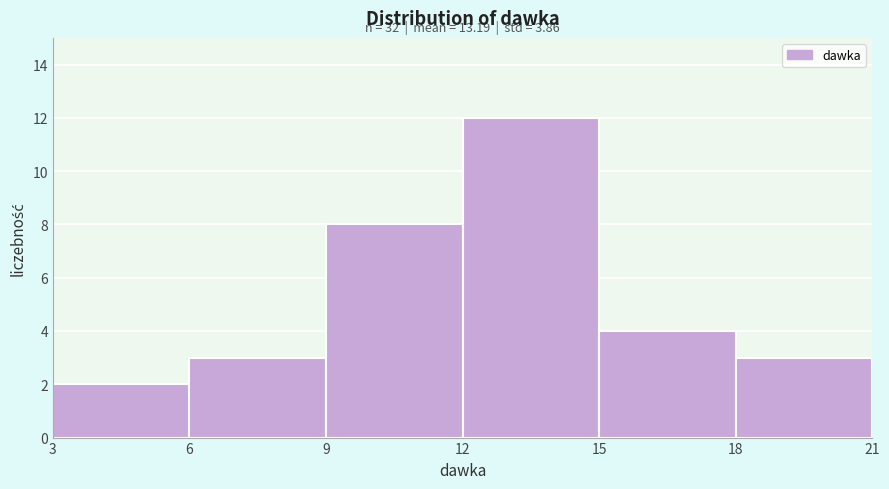

Over which range of the x-axis is the bar tallest?

12 to 15